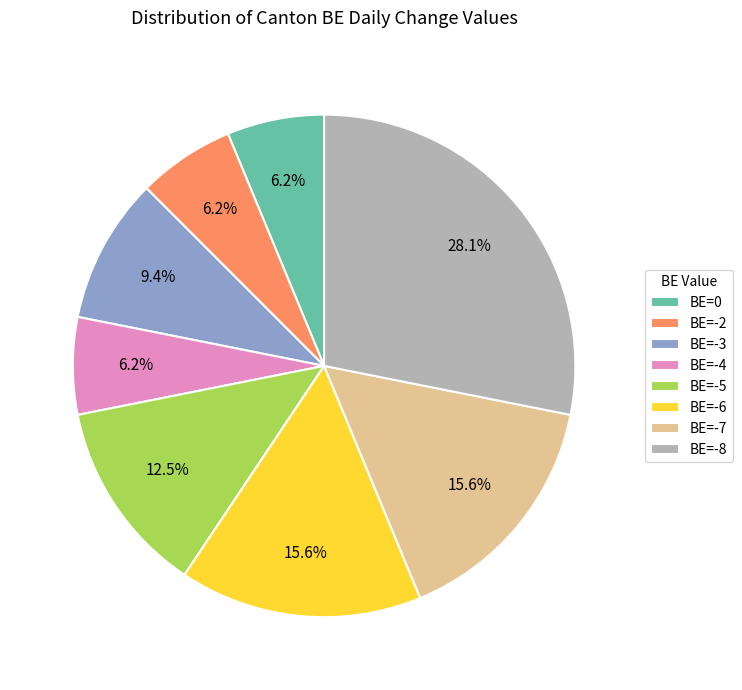

What is the total percentage of BE=-4 and BE=-3?

15.6%